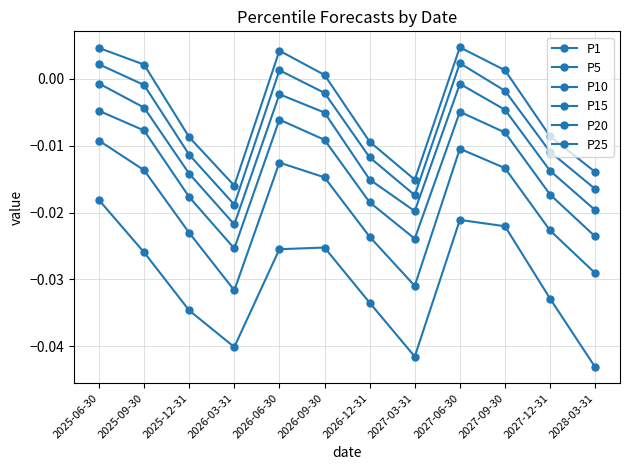

Which category has the lowest value in the P5 series?

2026-03-31